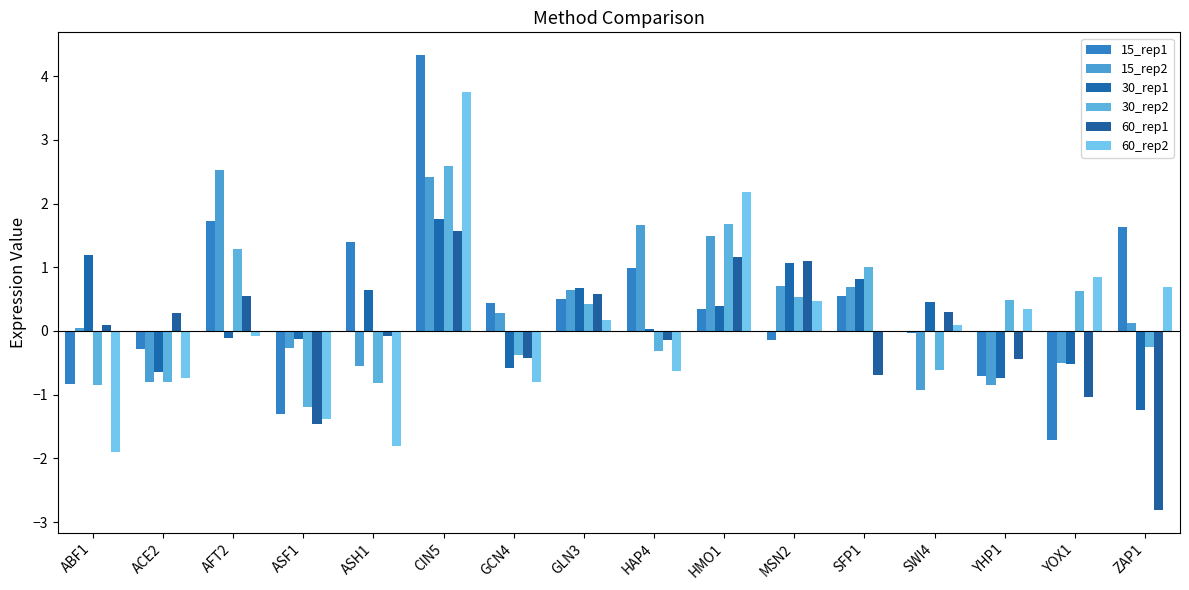

How many values in 60_rep1 are above zero?

8